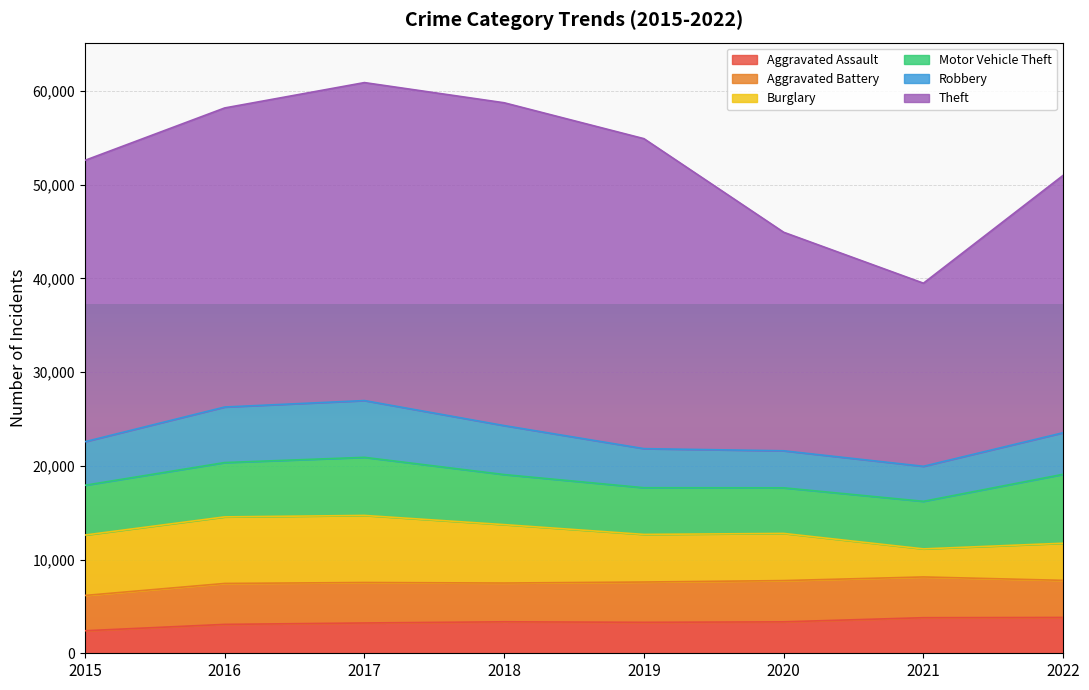

How many values in the Robbery series exceed 4646?

3